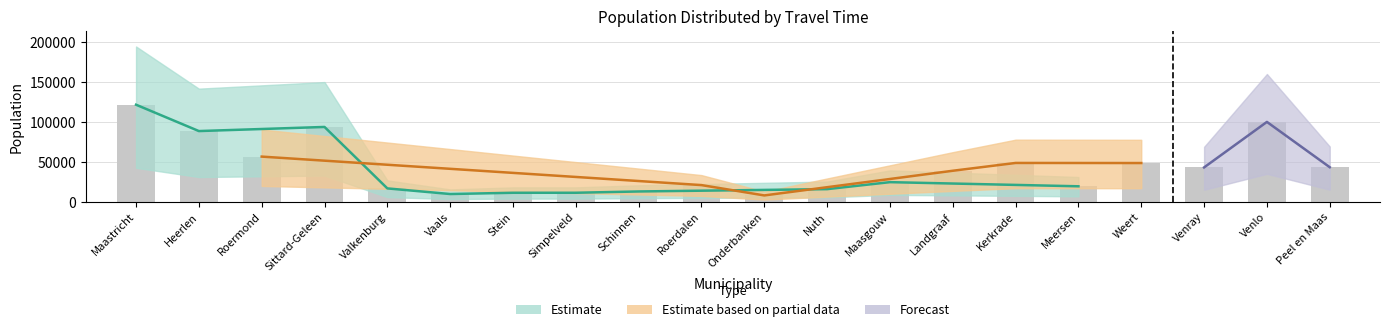

How many data points in population are less than 38917?

10